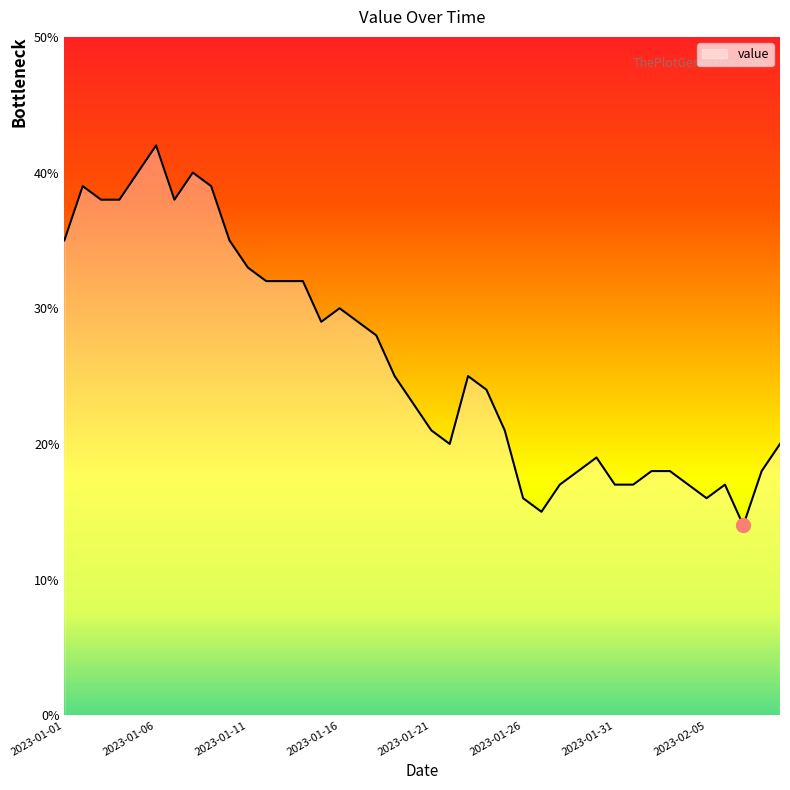

What is the difference between the maximum and minimum values?

28